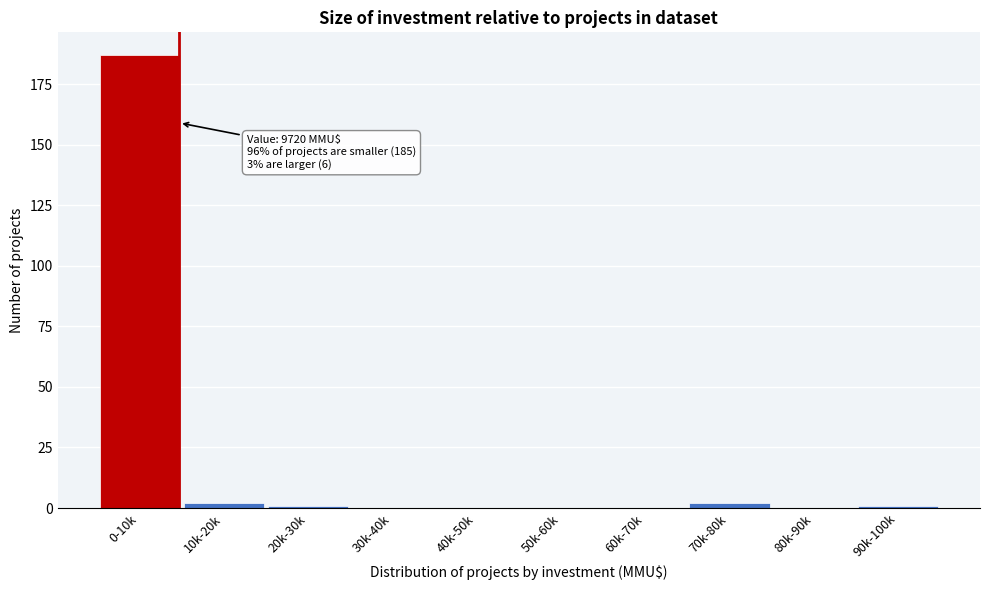

Reading left to right, extract all data points from this chart.

0-10k=187	10k-20k=2	20k-30k=1	30k-40k=0	40k-50k=0	50k-60k=0	60k-70k=0	70k-80k=2	80k-90k=0	90k-100k=1